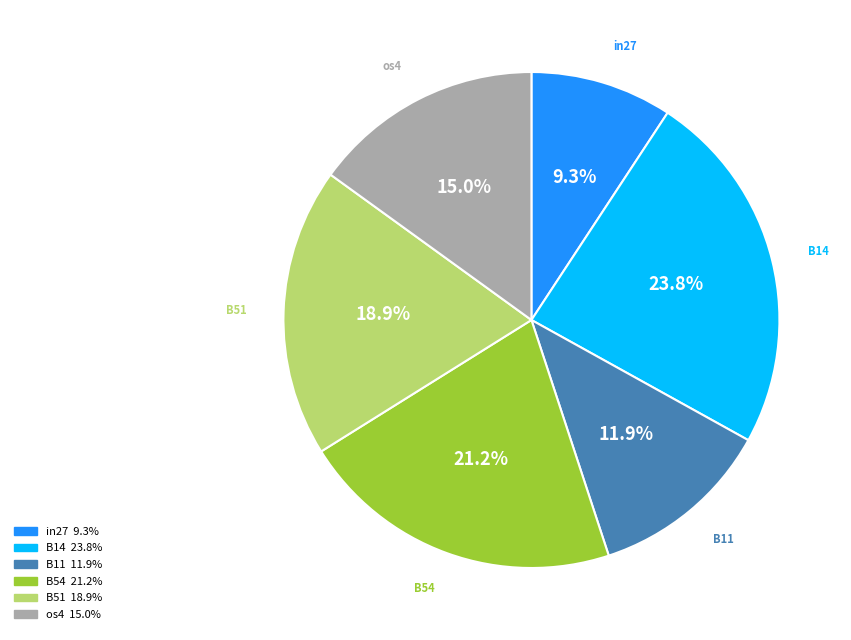

Does any single category account for the majority?

No